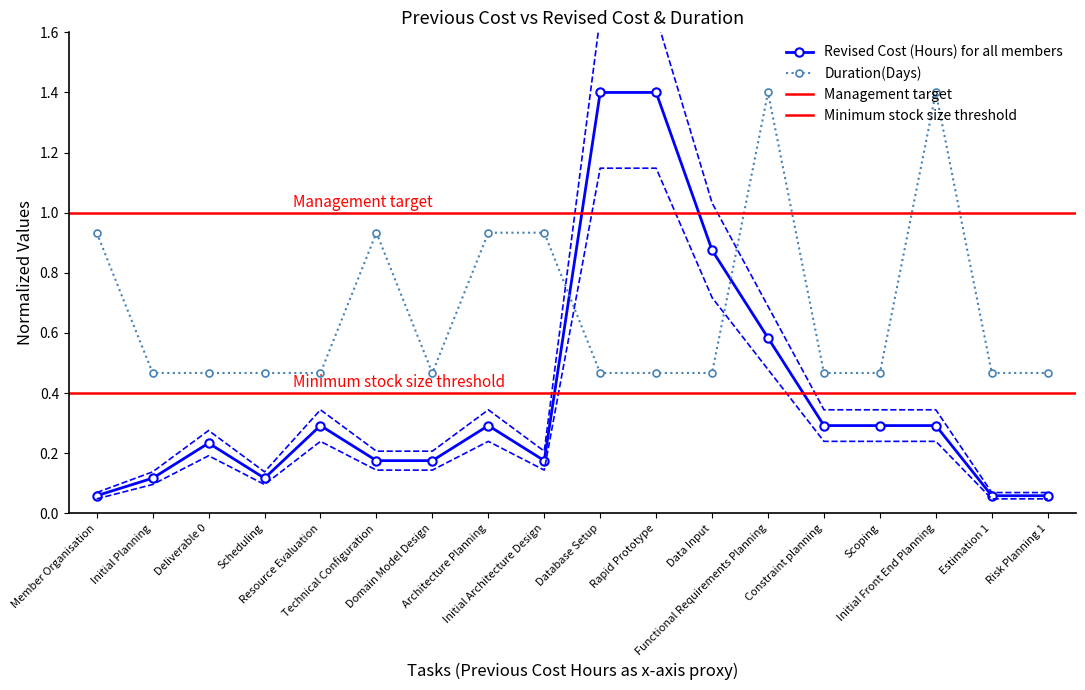

Read the Duration(Days) value at Estimation 1.

0.5